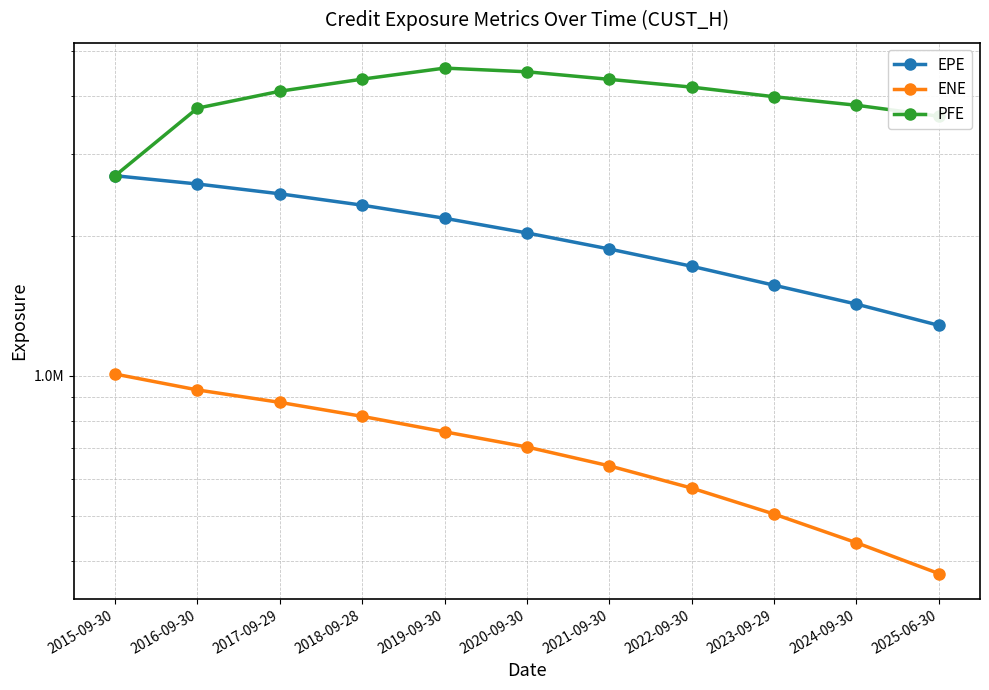

What position from the left is 2022-09-30?

8